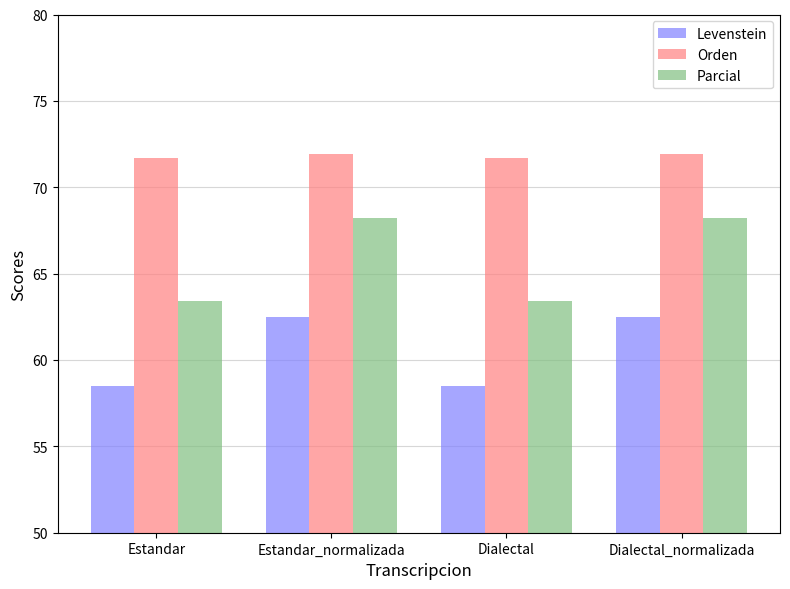

Reading right to left, extract all data points from this chart.

Levenstein: Dialectal_normalizada=62.5	Dialectal=58.5	Estandar_normalizada=62.5	Estandar=58.5
Orden: Dialectal_normalizada=71.9	Dialectal=71.7	Estandar_normalizada=71.9	Estandar=71.7
Parcial: Dialectal_normalizada=68.2	Dialectal=63.4	Estandar_normalizada=68.2	Estandar=63.4